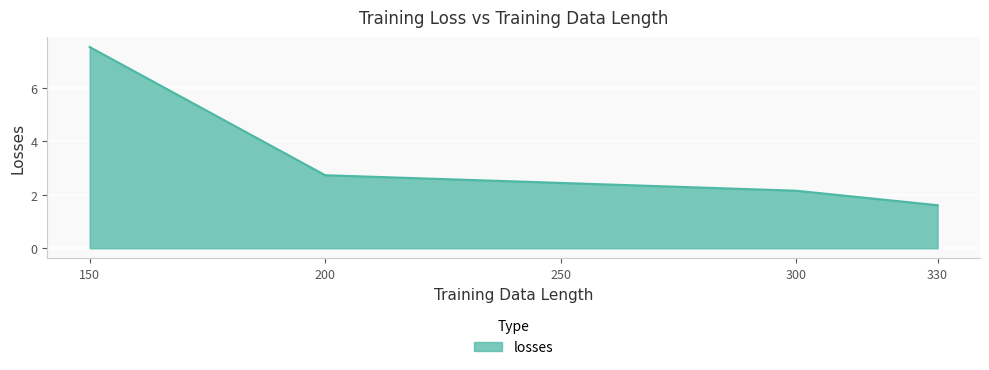

The value at 200 is 2.7. True or false?

True